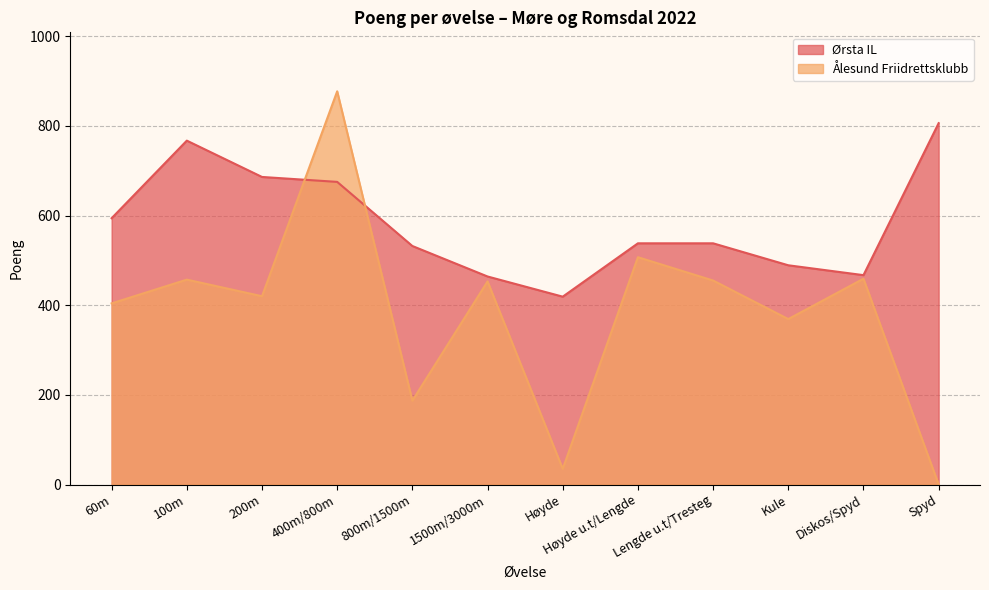

The value of Ørsta IL at 1500m/3000m is 464. True or false?

True